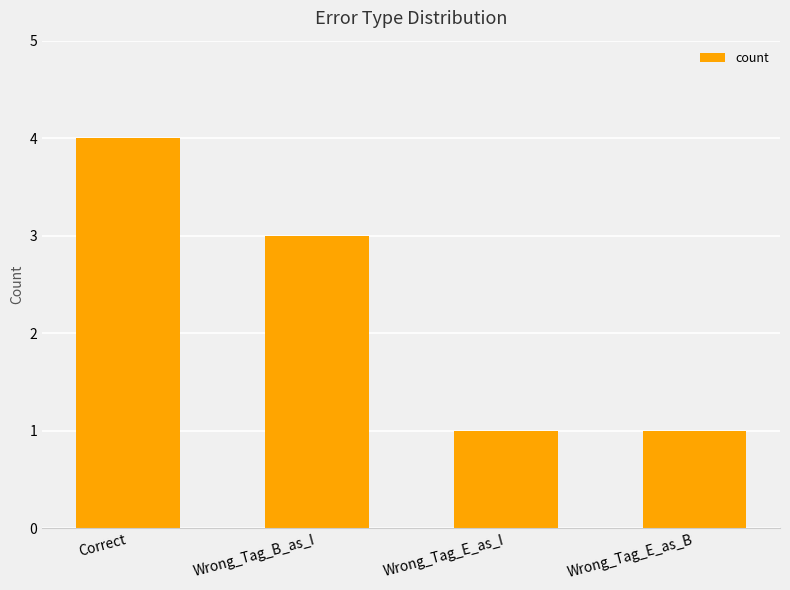

What is the approximate value at Correct?

4